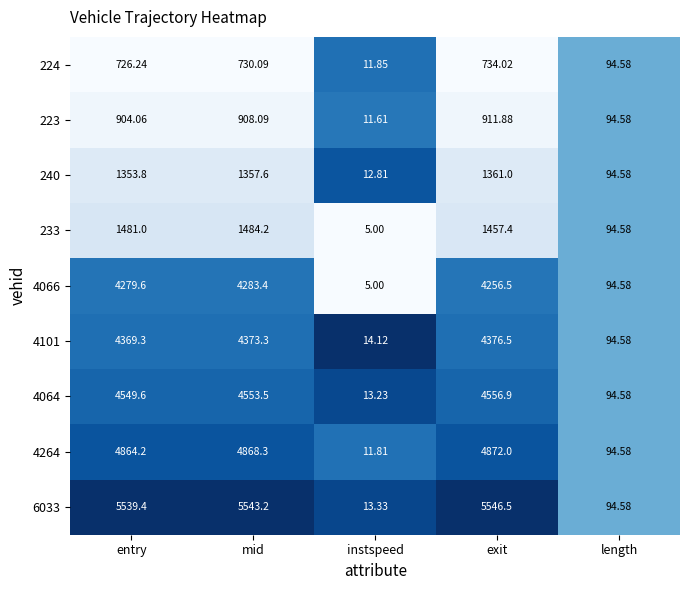

List the series in order of their peak value, highest first.

6033, 4264, 4064, 4101, 4066, 233, 240, 223, 224